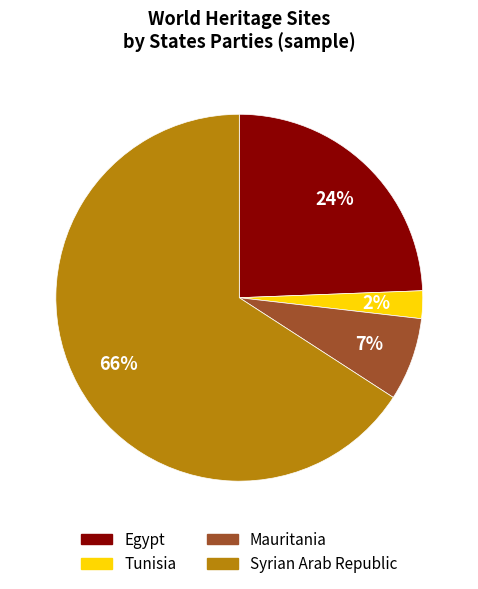

To the nearest percent, what is the average slice percentage?

25%